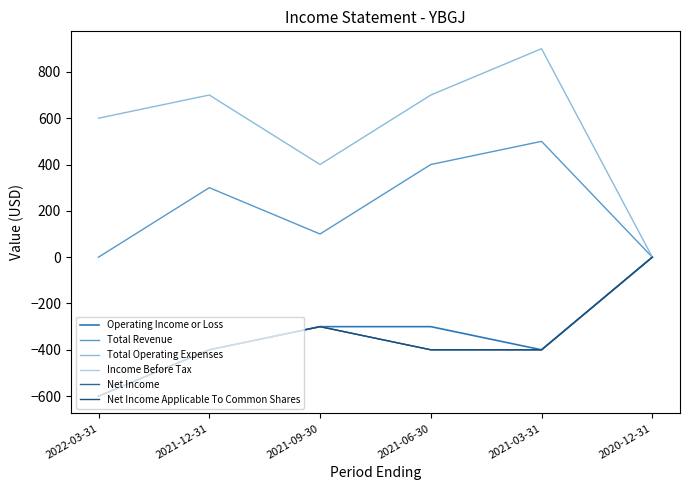

Reading left to right, extract all data points from this chart.

Operating Income or Loss: 2022-03-31=-600	2021-12-31=-400	2021-09-30=-300	2021-06-30=-300	2021-03-31=-400	2020-12-31=0
Total Revenue: 2022-03-31=0	2021-12-31=300	2021-09-30=100	2021-06-30=400	2021-03-31=500	2020-12-31=0
Total Operating Expenses: 2022-03-31=600	2021-12-31=700	2021-09-30=400	2021-06-30=700	2021-03-31=900	2020-12-31=0
Income Before Tax: 2022-03-31=-600	2021-12-31=-400	2021-09-30=-300	2021-06-30=-400	2021-03-31=-400	2020-12-31=0
Net Income: 2022-03-31=-600	2021-12-31=-400	2021-09-30=-300	2021-06-30=-400	2021-03-31=-400	2020-12-31=0
Net Income Applicable To Common Shares: 2022-03-31=-600	2021-12-31=-400	2021-09-30=-300	2021-06-30=-400	2021-03-31=-400	2020-12-31=0